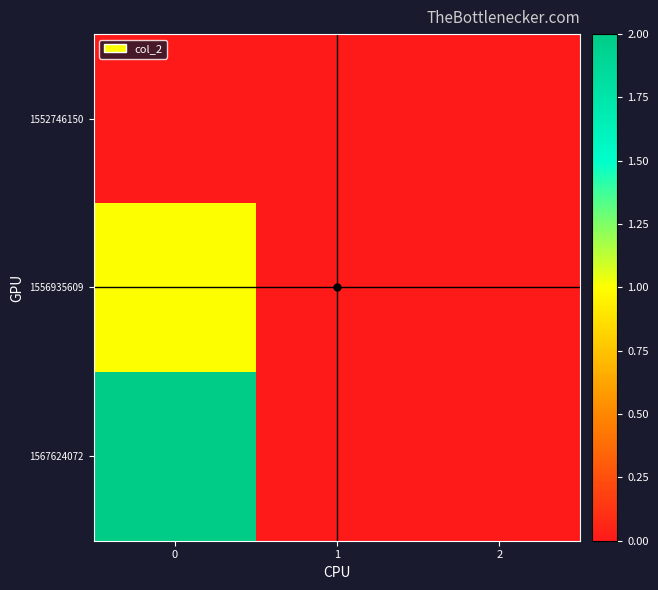

Reading left to right, extract all data points from this chart.

row_0: 0=0	1=0	2=0
row_1: 0=1	1=0	2=0
row_2: 0=2	1=0	2=0